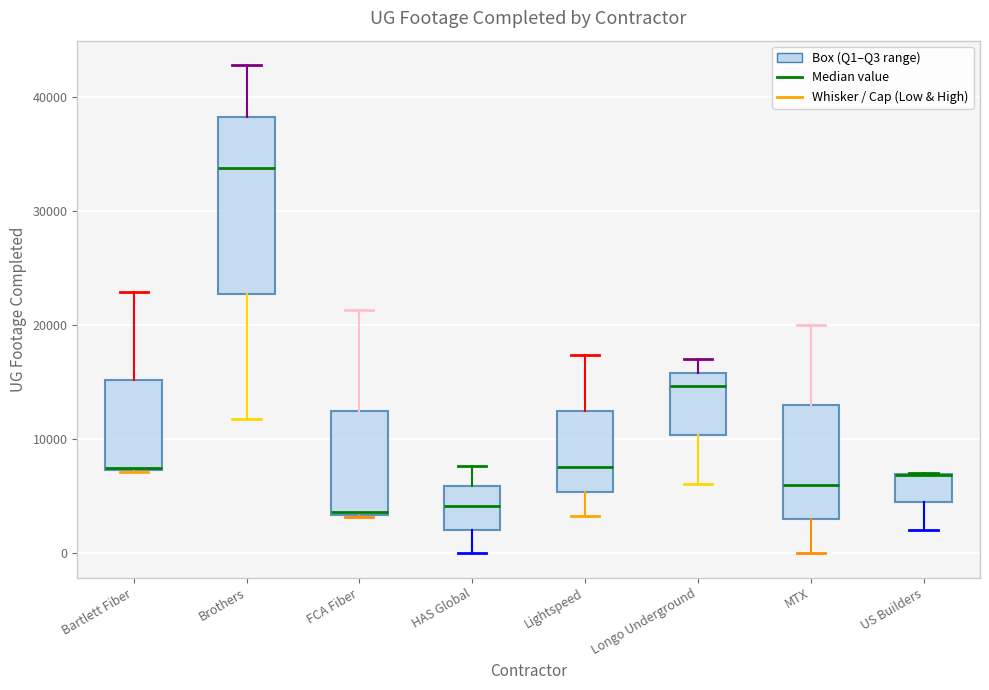

Reading left to right, transcribe this box plot: for each box, give where its median line is, the range the box spans, and where its two whiskers end, as read against the y-axis. The values are not printed on the chart, so give them approximately, as read against the axis.

Bartlett Fiber: median 7000 (drawn on the box's lower edge), box 7000 to 15000, whiskers 7000 to 23000
Brothers: median 34000, box 23000 to 38000, whiskers 12000 to 43000
FCA Fiber: median 4000, box 3000 to 12000, whiskers 3000 to 21000
HAS Global: median 4000, box 2000 to 6000, whiskers 0 to 8000
Lightspeed: median 8000, box 5000 to 12000, whiskers 3000 to 17000
Longo Underground: median 15000, box 10000 to 16000, whiskers 6000 to 17000
MTX: median 6000, box 3000 to 13000, whiskers 0 to 20000
US Builders: median 7000 (drawn on the box's upper edge), box 4000 to 7000, whiskers 2000 to 7000